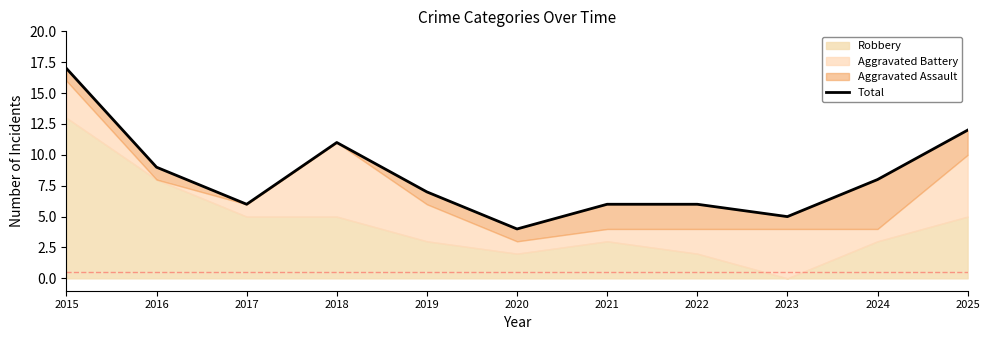

The value at 2020 is 6. True or false?

False